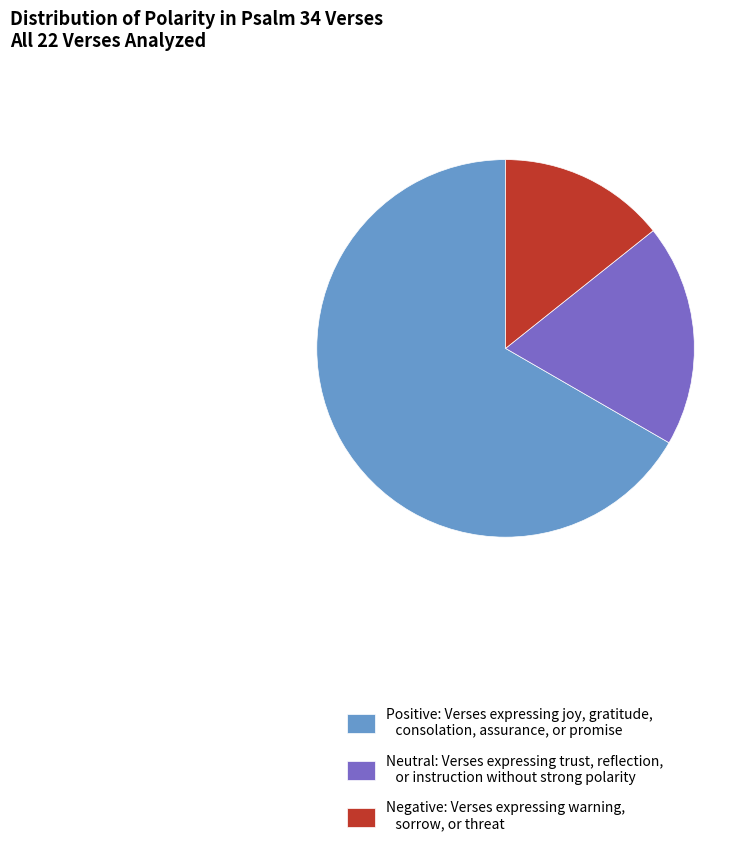

Is Positive the majority of the pie?

Yes